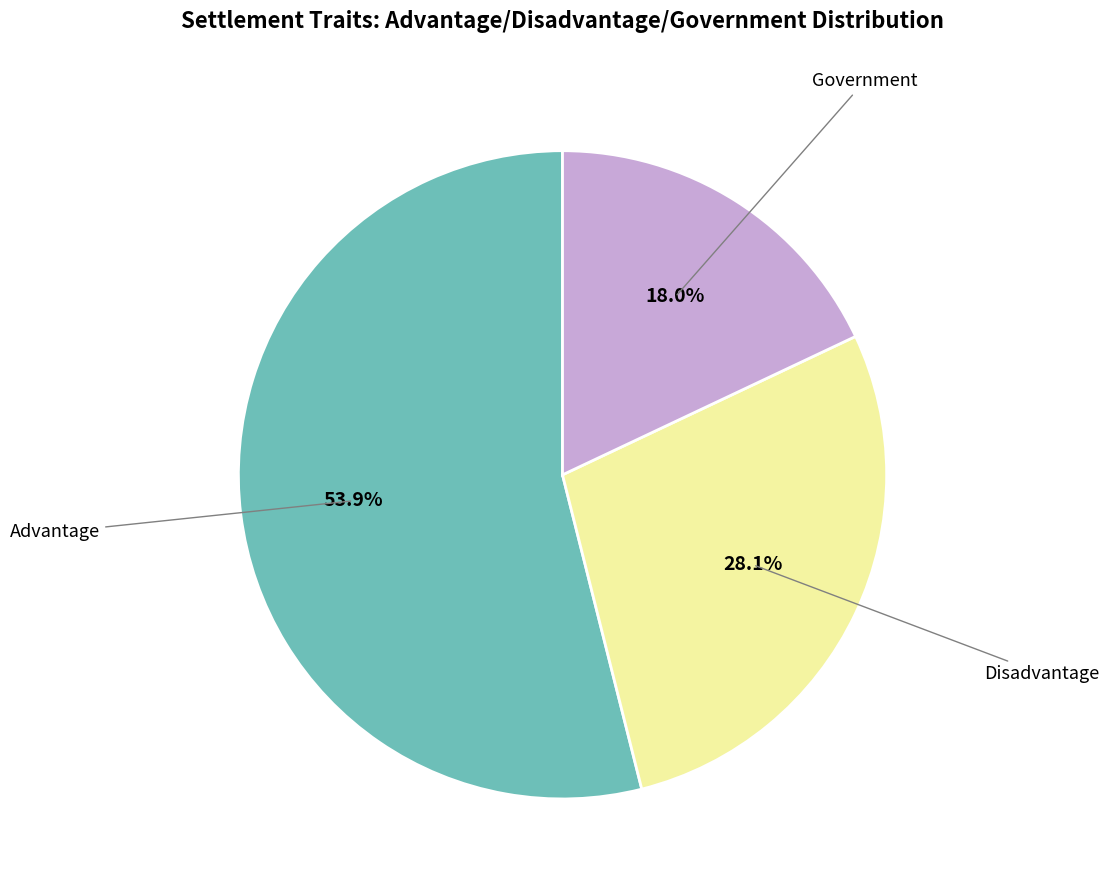

How many slices are in this pie chart?

3